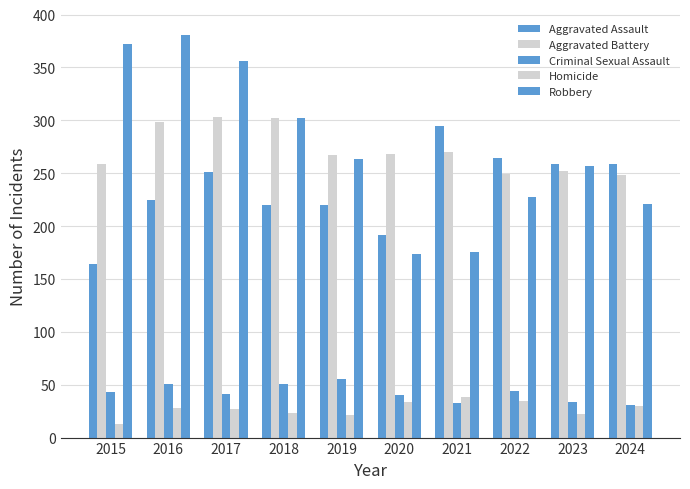

How many bars are there in total?

50